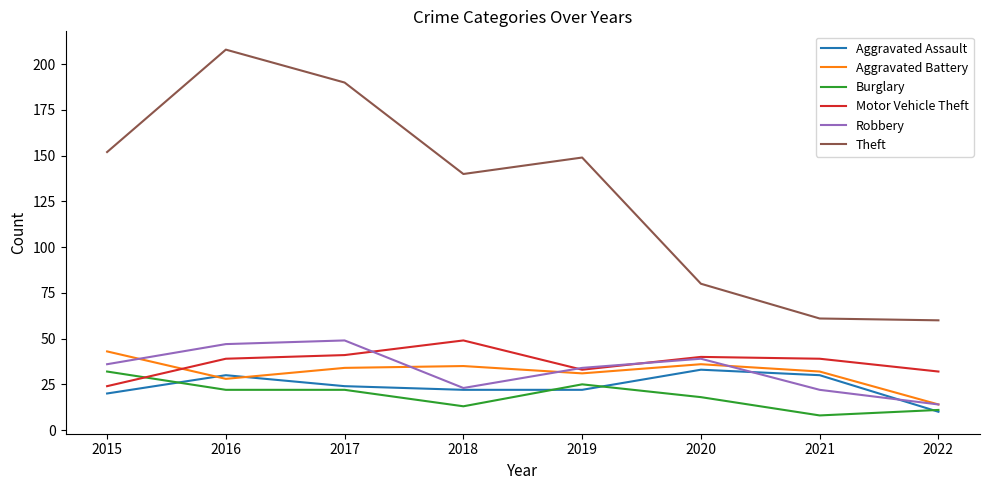

Between 2019 and 2020, which series saw the biggest shift?

Theft